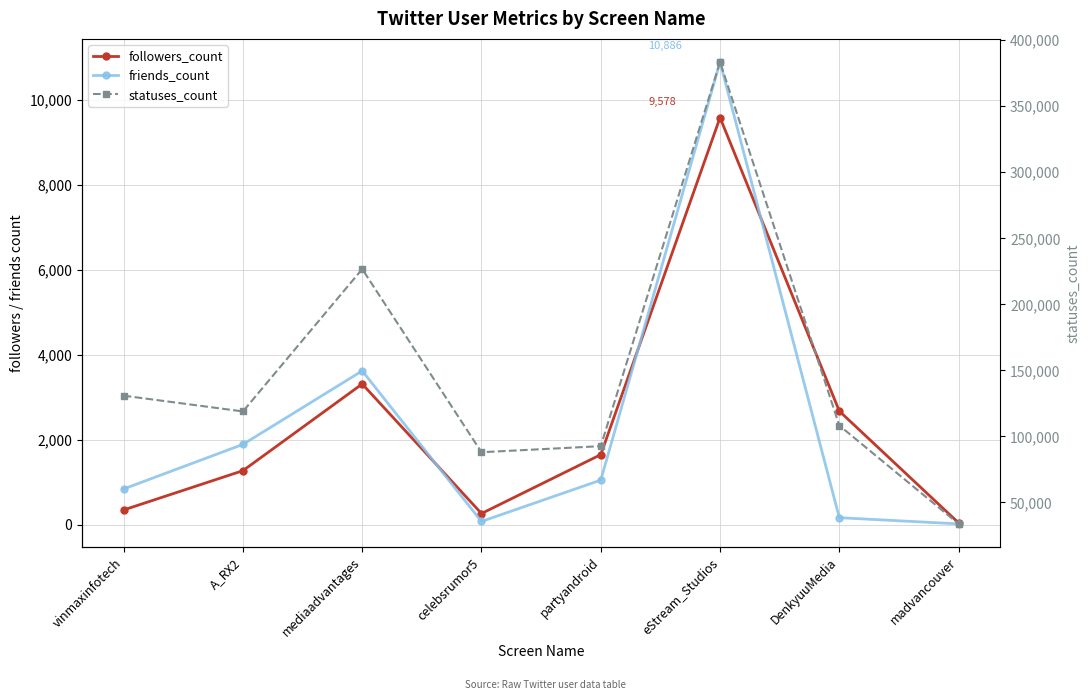

How many lines are shown in the chart?

3